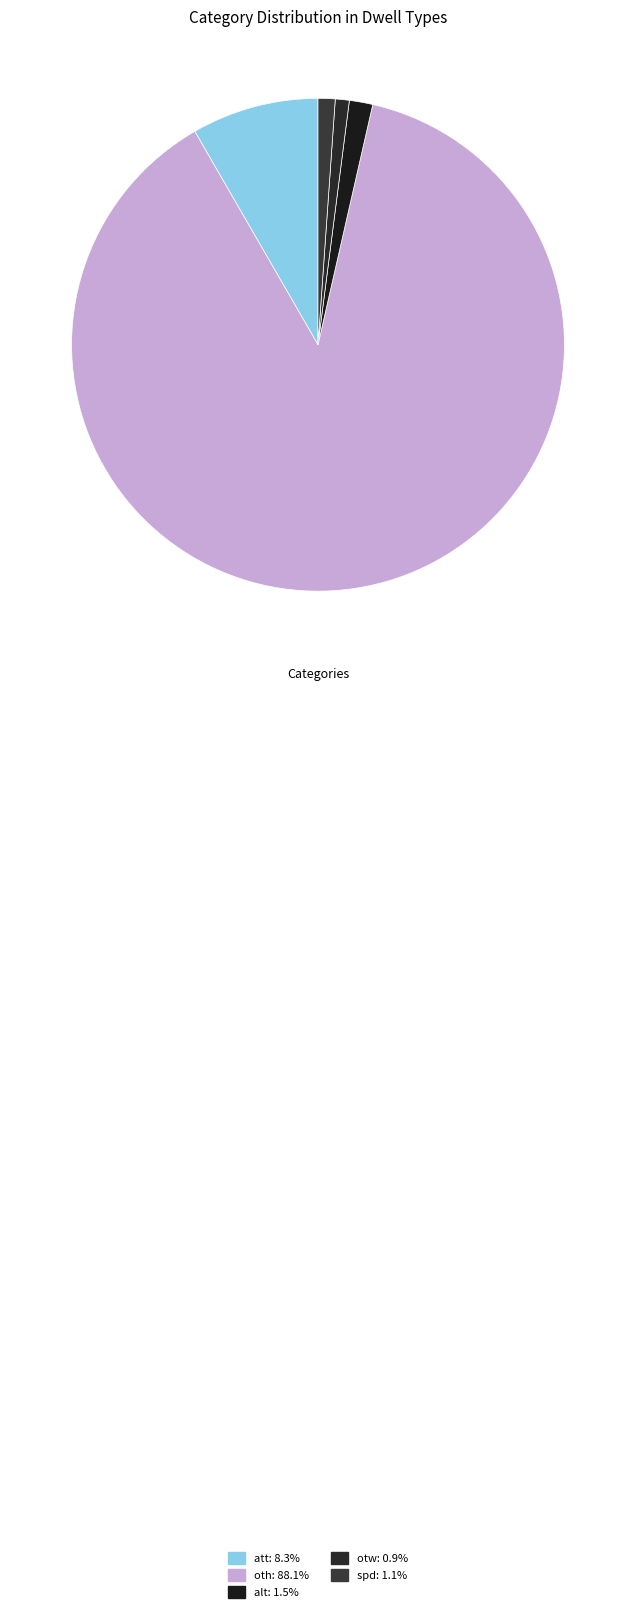

How many segments does this pie chart have?

5